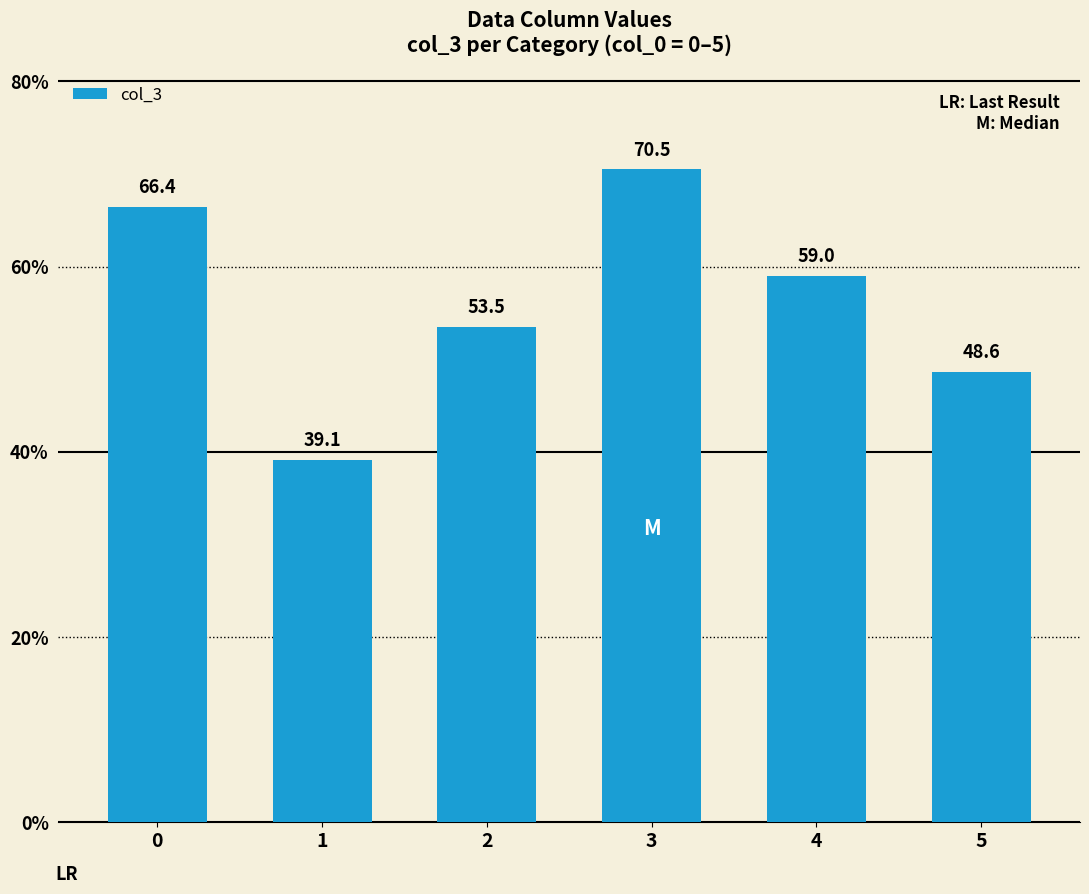

Rank the categories by value from highest to lowest.

3, 0, 4, 2, 5, 1